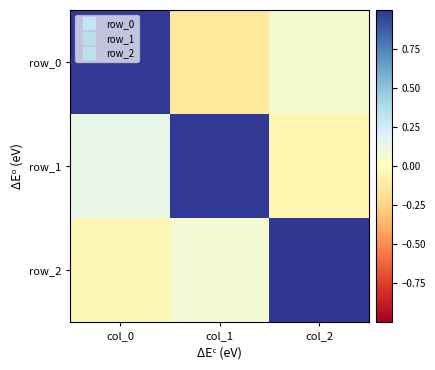

Rank the series by their maximum value, from highest to lowest.

row_2, row_0, row_1